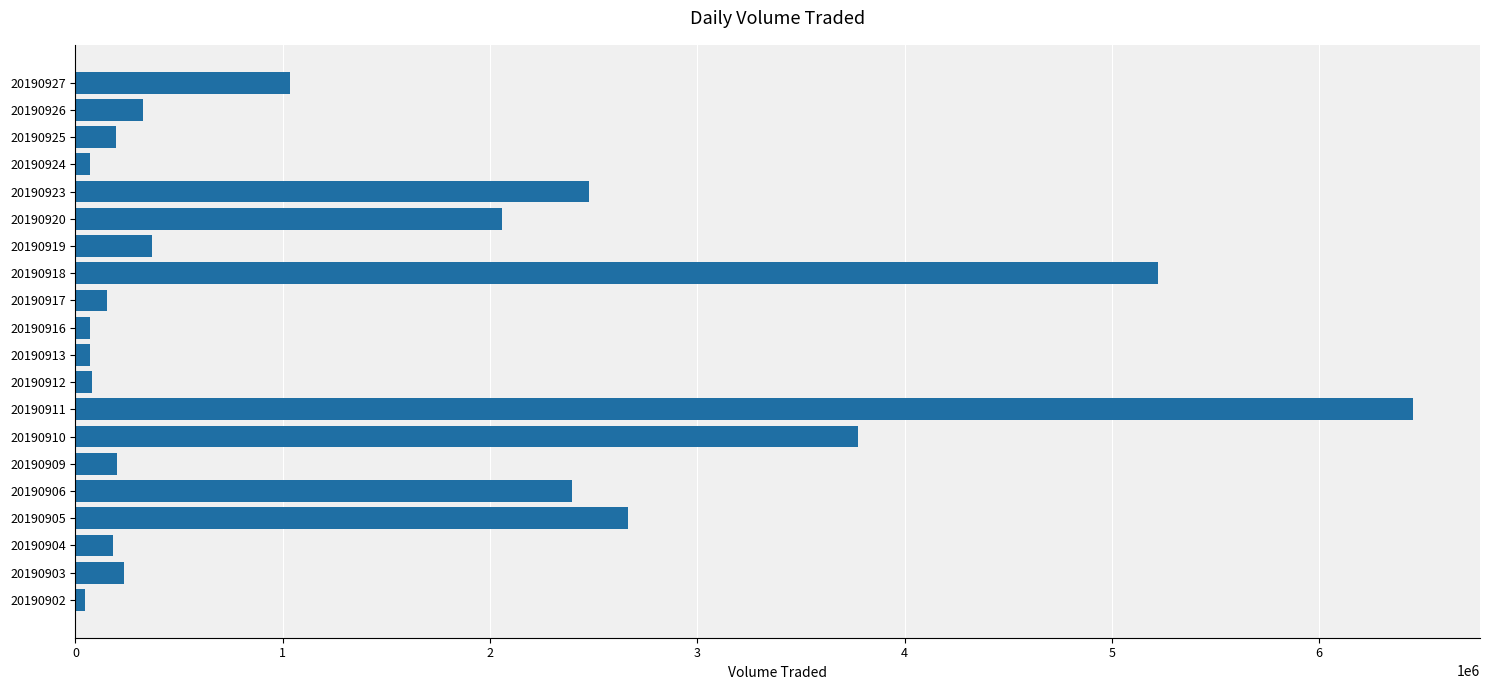

The value at 20190910 is 3775700. True or false?

True